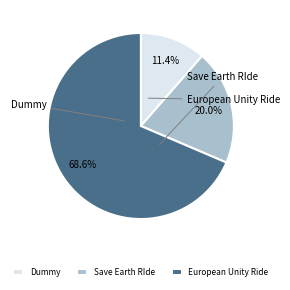

To the nearest percent, what percentage of the pie is Dummy?

11%